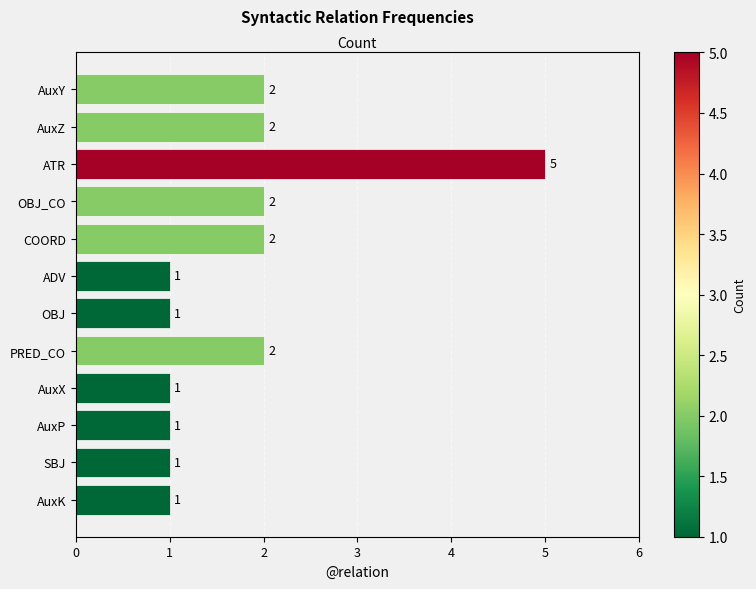

What is the value of the 12th bar from the left?

1